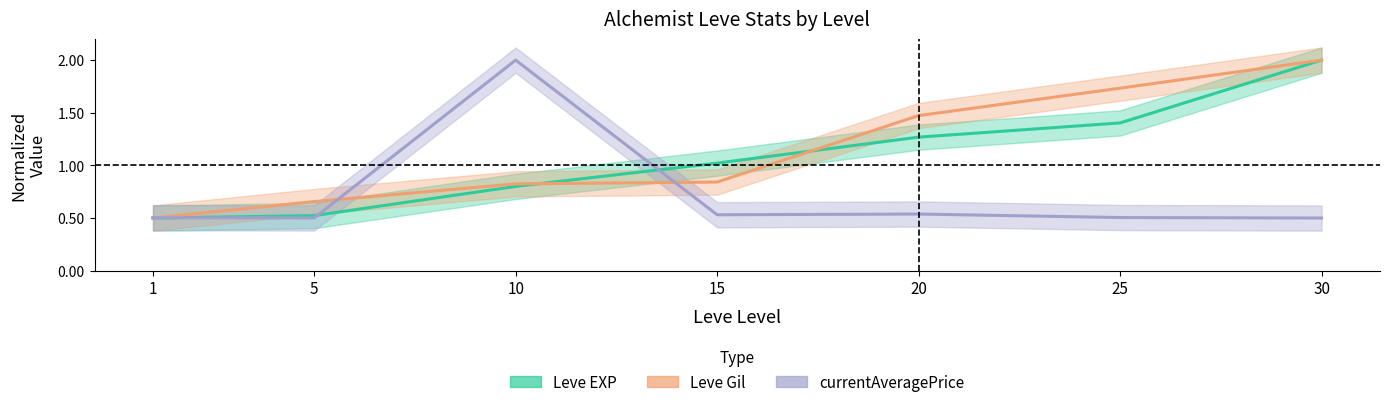

List the labels in order of currentAveragePrice value, largest first.

10, 20, 15, 25, 1, 5, 30